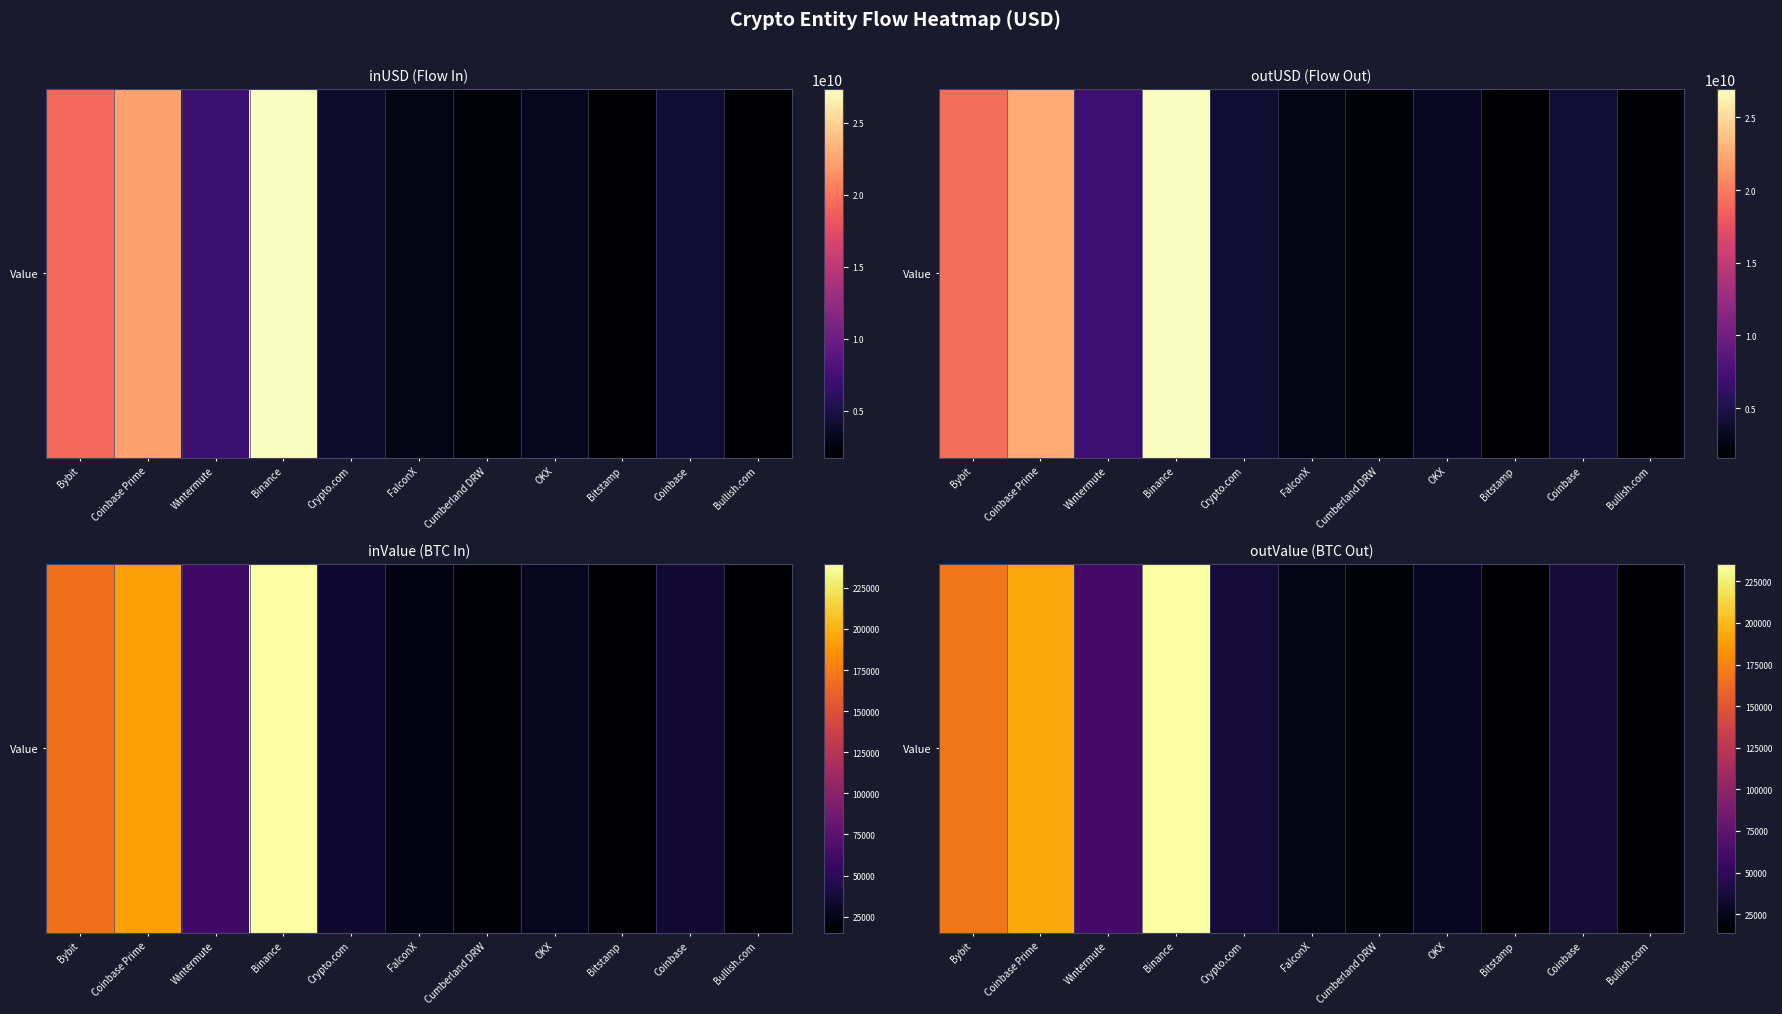

Where is the data nearest to the value 124700?

Bybit